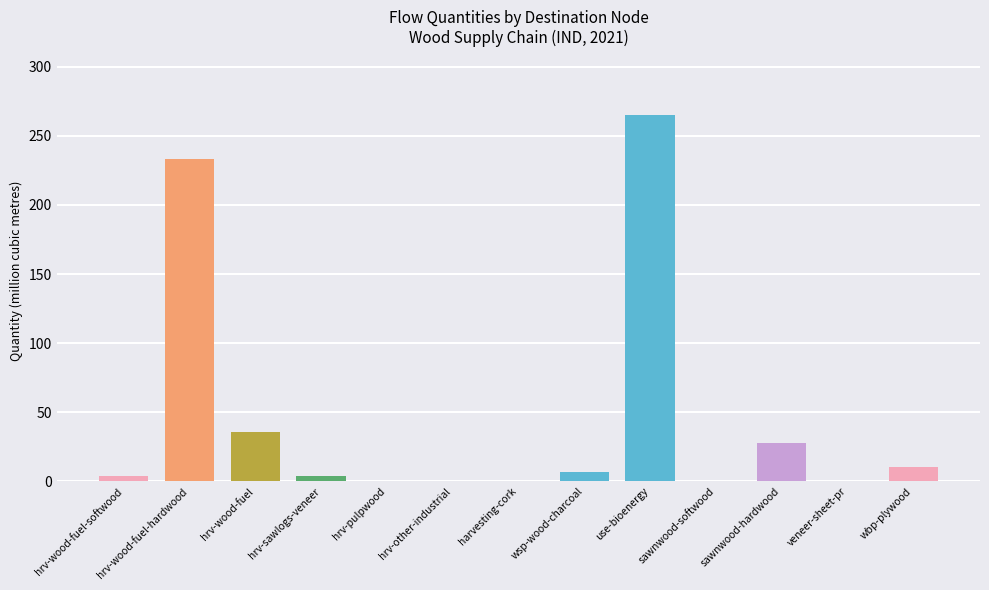

At which label is the value closest to 132?

hrv-wood-fuel